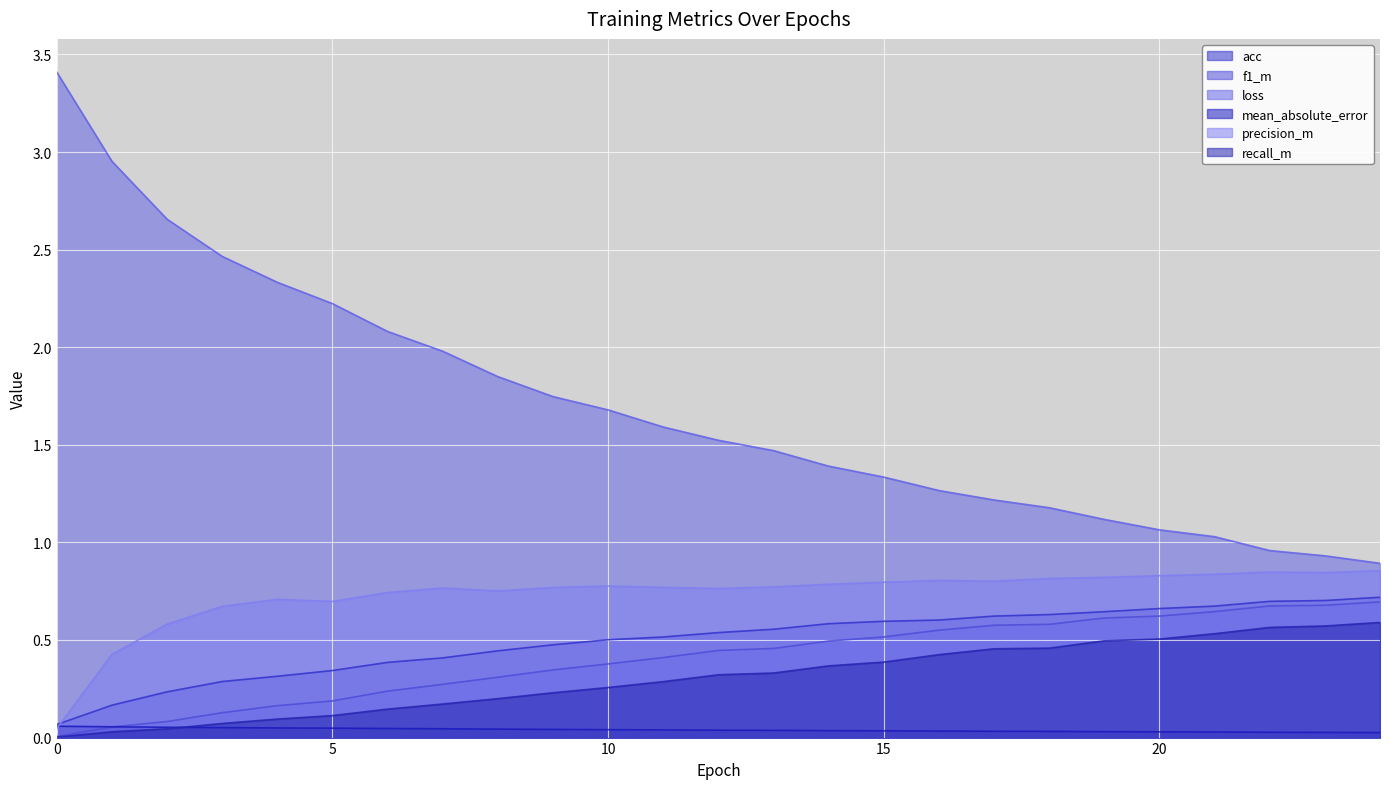

Reading left to right, what are all the values shown in this chart?

acc: 0.1	0.2	0.2	0.3	0.3	0.3	0.4	0.4	0.4	0.5	0.5	0.5	0.5	0.6	0.6	0.6	0.6	0.6	0.6	0.6	0.7	0.7	0.7	0.7	0.7
f1_m: 0.0	0.1	0.1	0.1	0.2	0.2	0.2	0.3	0.3	0.3	0.4	0.4	0.4	0.5	0.5	0.5	0.6	0.6	0.6	0.6	0.6	0.6	0.7	0.7	0.7
loss: 3.4	3.0	2.7	2.5	2.3	2.2	2.1	2.0	1.8	1.7	1.7	1.6	1.5	1.5	1.4	1.3	1.3	1.2	1.2	1.1	1.1	1.0	1.0	0.9	0.9
mean_absolute_error: 0.1	0.1	0.1	0.1	0.0	0.0	0.0	0.0	0.0	0.0	0.0	0.0	0.0	0.0	0.0	0.0	0.0	0.0	0.0	0.0	0.0	0.0	0.0	0.0	0.0
precision_m: 0.0	0.4	0.6	0.7	0.7	0.7	0.7	0.8	0.8	0.8	0.8	0.8	0.8	0.8	0.8	0.8	0.8	0.8	0.8	0.8	0.8	0.8	0.8	0.8	0.9
recall_m: 0.0	0.0	0.0	0.1	0.1	0.1	0.1	0.2	0.2	0.2	0.3	0.3	0.3	0.3	0.4	0.4	0.4	0.5	0.5	0.5	0.5	0.5	0.6	0.6	0.6